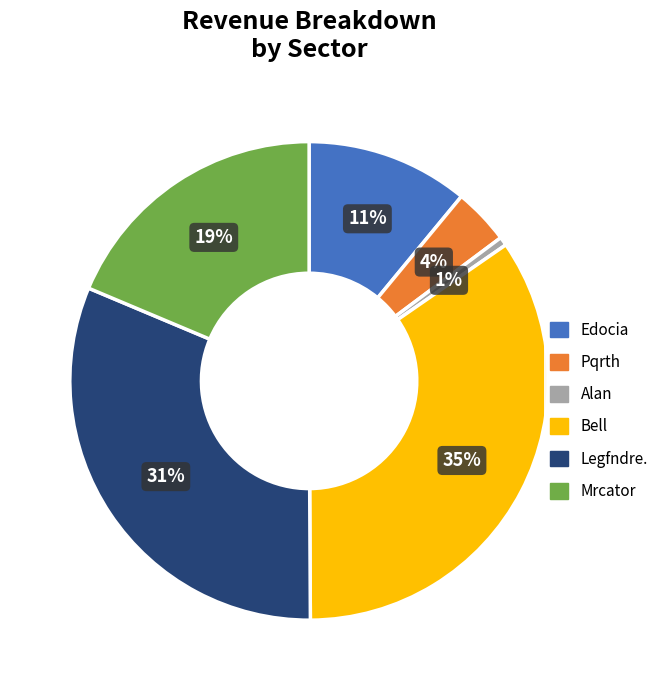

Rank the categories by value from lowest to highest.

Alan, Pqrth, Edocia, Mrcator, Legfndre., Bell